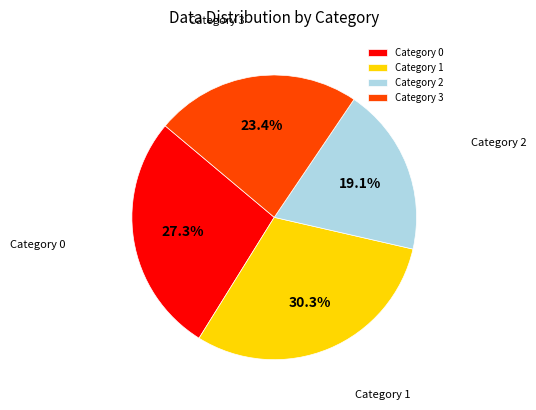

To the nearest percent, what is the difference between the largest and smallest slice percentages?

11%